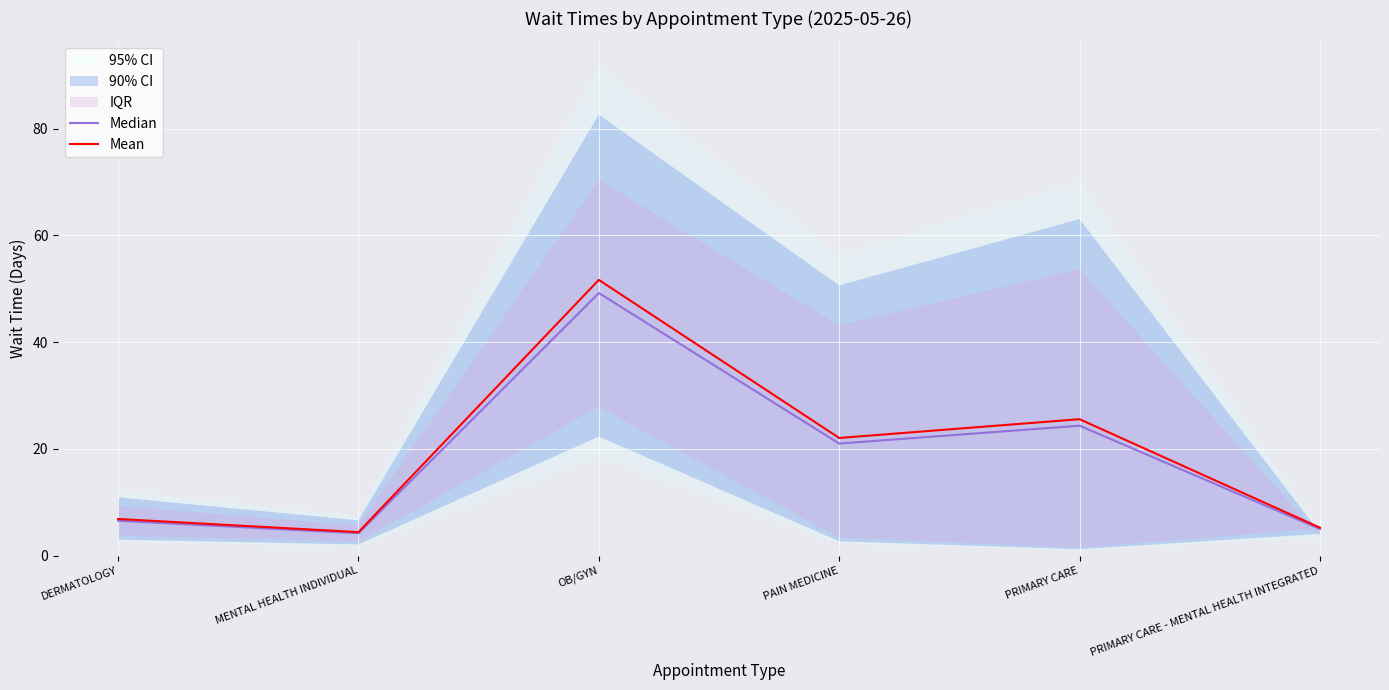

At which label does Mean reach its peak?

OB/GYN